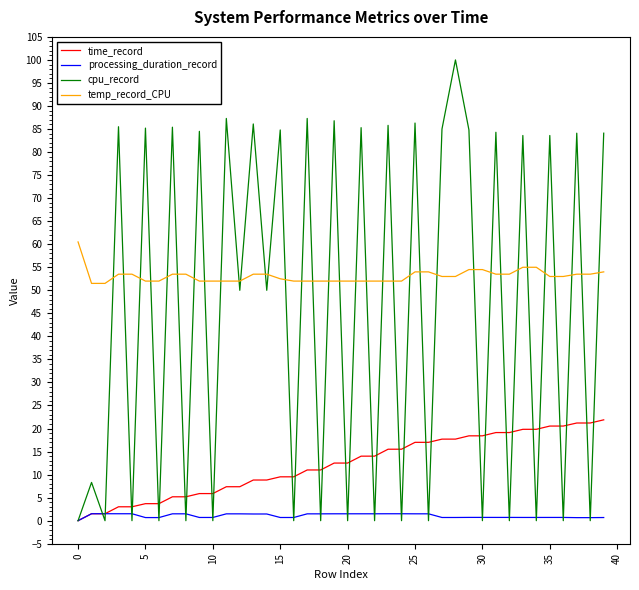

Which series has the largest total across all categories?

temp_record_CPU